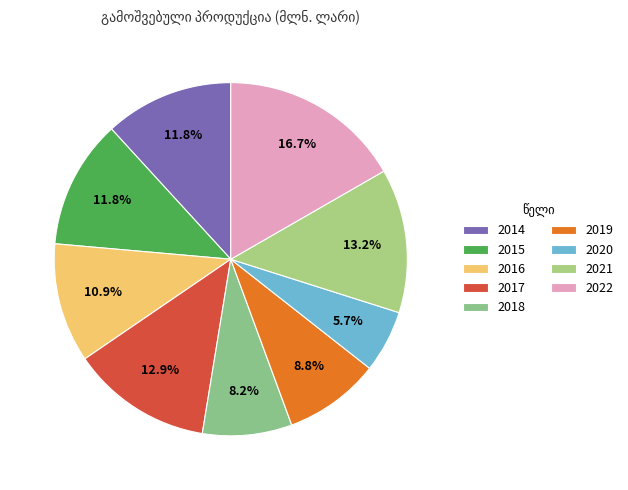

To the nearest percent, what is the difference between the largest and smallest slice percentages?

11%